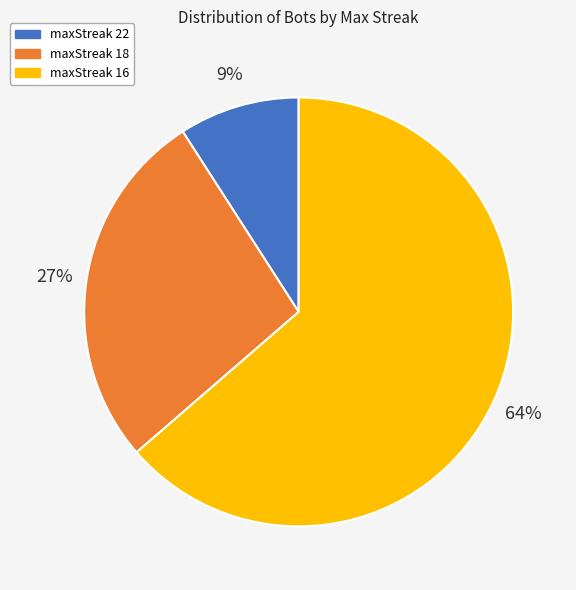

Which has a higher value, maxStreak 18 or maxStreak 22?

maxStreak 18